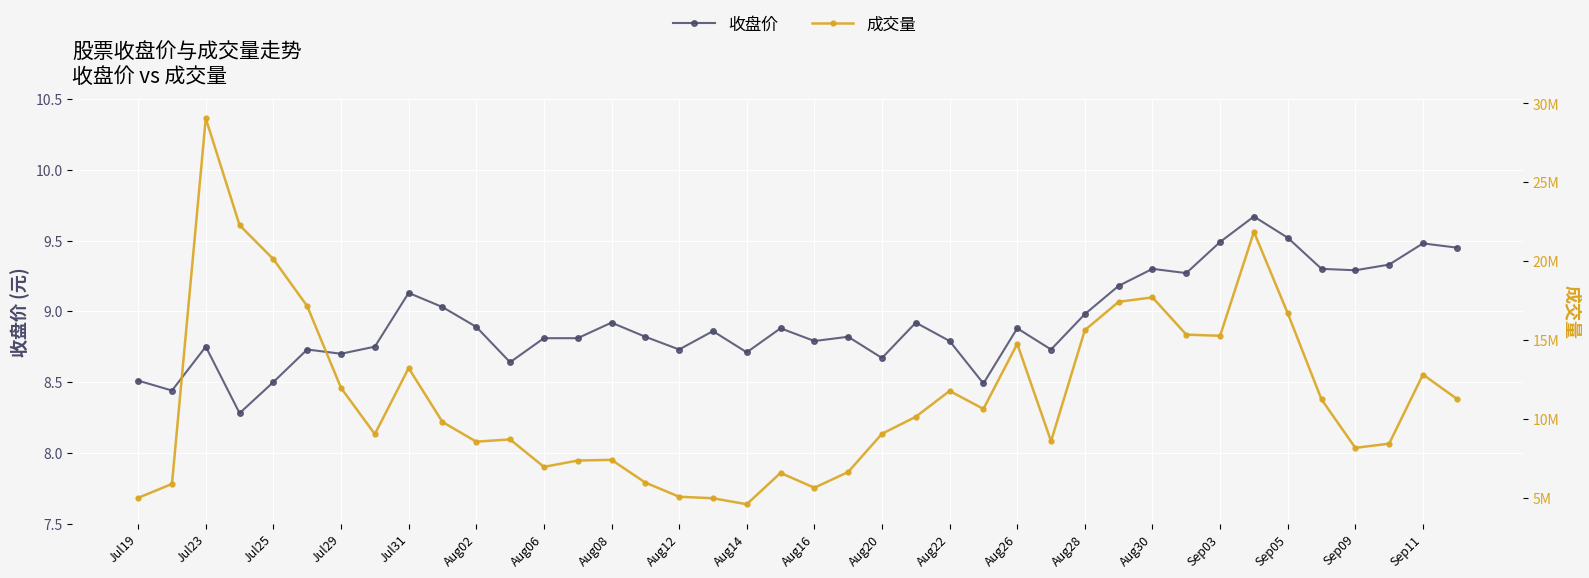

What is the total value across all series at 31?

15347209.3